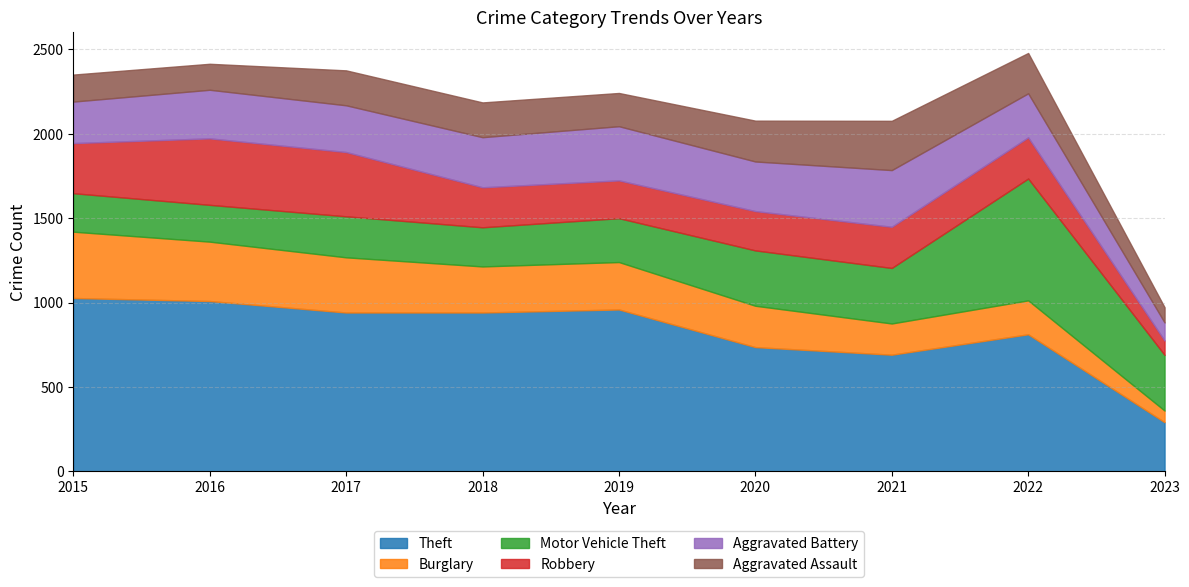

Which series ends up on top after the final intersection of Theft and Motor Vehicle Theft?

Motor Vehicle Theft